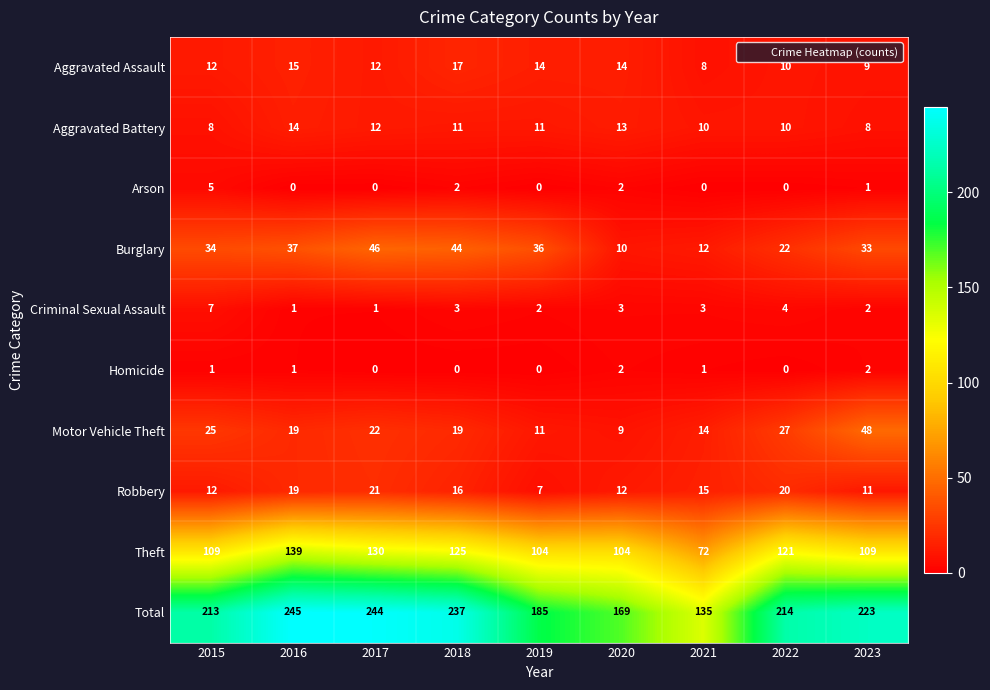

What is the difference between the highest and lowest values at 2018?

237